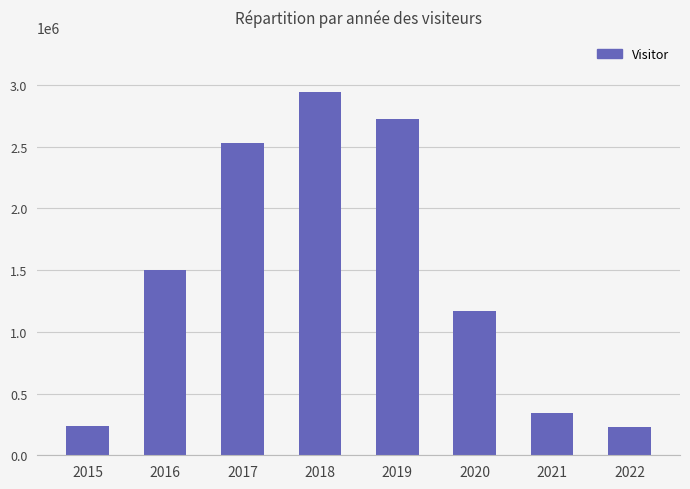

What is the difference between the maximum and minimum values?

2715553